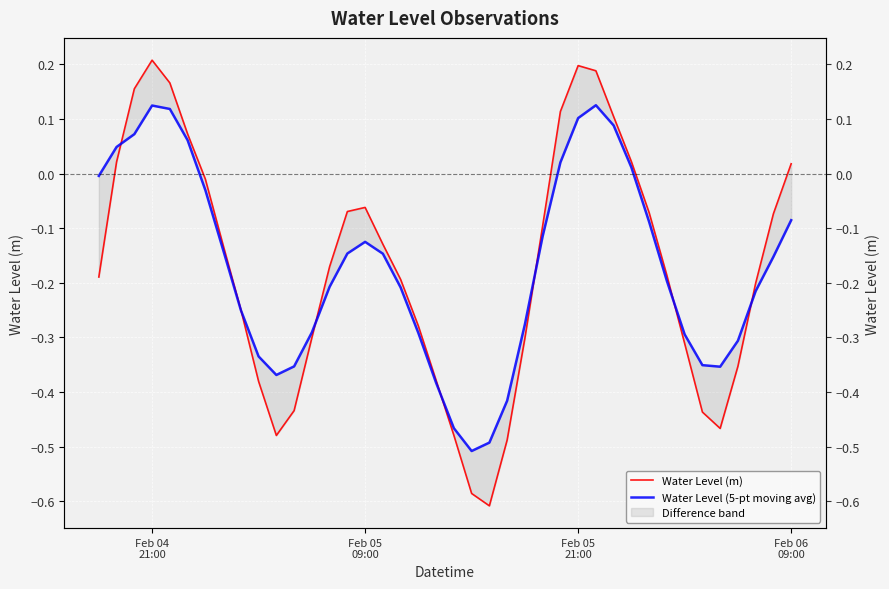

How many series are shown in this chart?

2